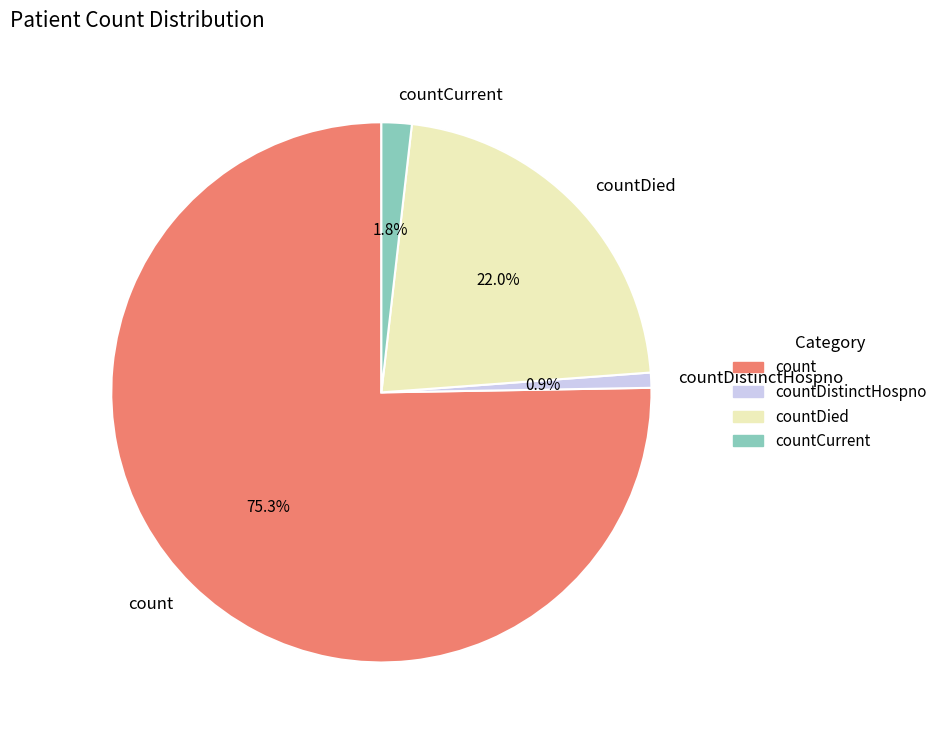

Does any single category account for the majority?

Yes